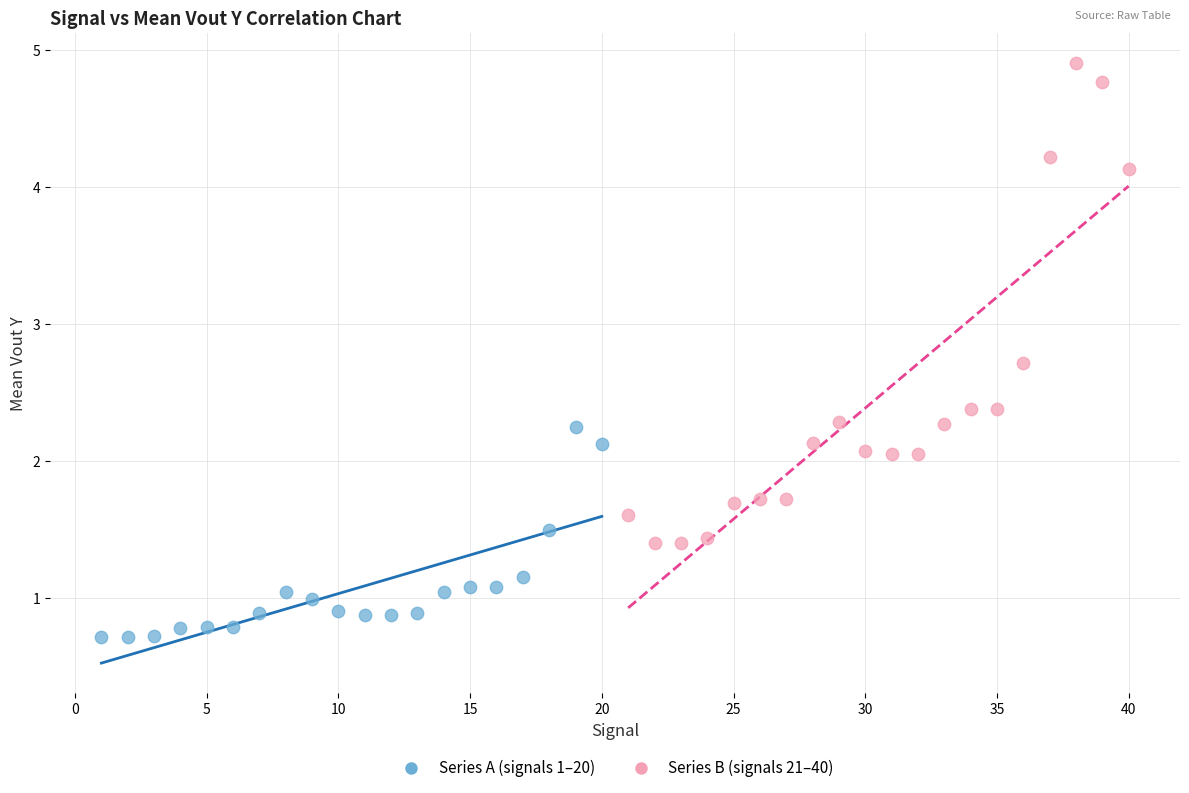

Which series reaches the minimum Y coordinate?

Series A (signals 1–20)